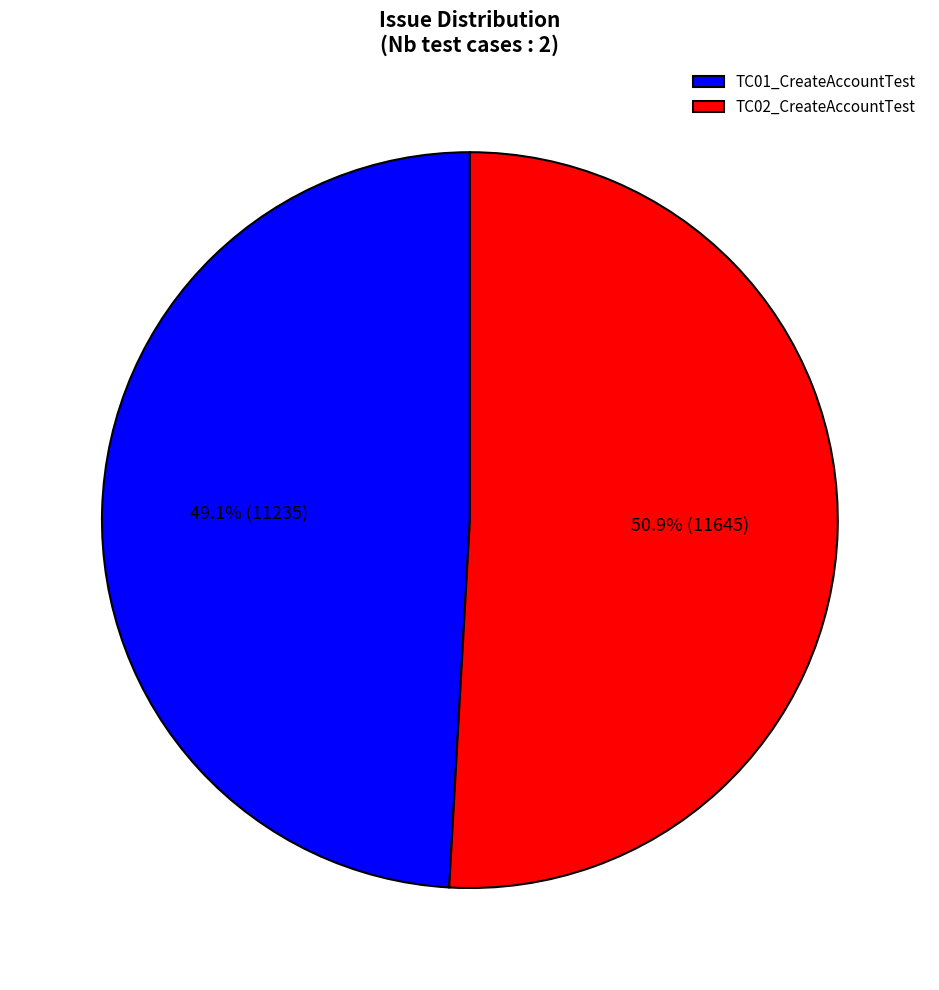

What is the largest slice in the pie chart?

TC02_CreateAccountTest